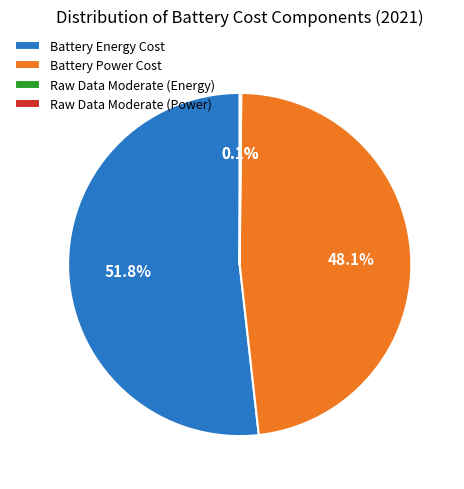

Which category has the biggest portion of the pie?

Battery Energy Cost